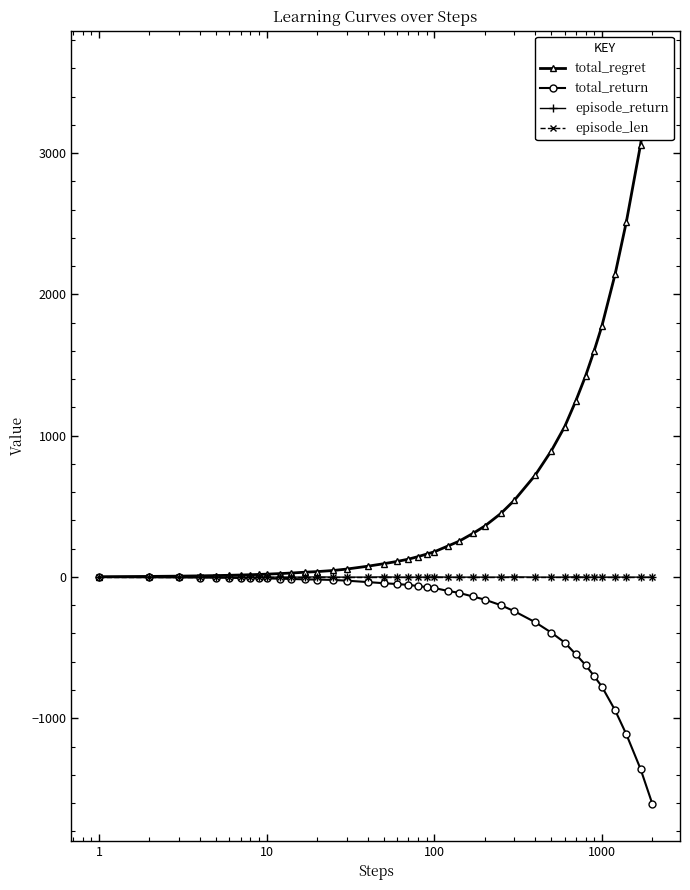

What is the lowest value of the total_return series?

-1606